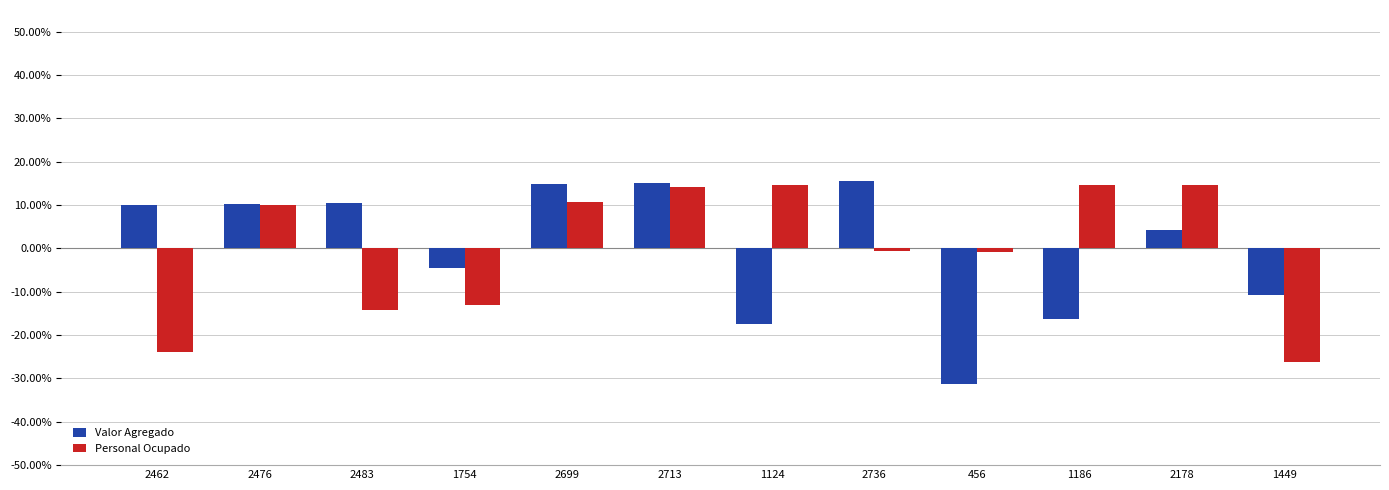

Is it true that Valor Agregado equals 23.9 at 2713?

False